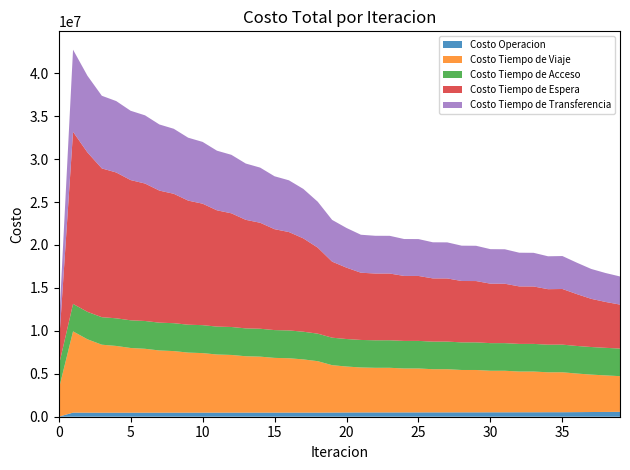

Reading left to right, extract all data points from this chart.

Costo Operacion: 0=0.0	1=477036.2	2=472528.7	3=468099.5	4=469224.1	5=469528.2	6=471133.1	7=471736.3	8=473358.3	9=473944.9	10=475430.9	11=475891.2	12=477174.3	13=477464.4	14=478512.1	15=478617.8	16=479415.2	17=479340.3	18=478407.5	19=486278.8	20=492012.7	21=499094.1	22=499462.6	23=499984.4	24=502695.0	25=503124.9	26=505931.3	27=506277.4	28=509553.5	29=509813.6	30=513731.2	31=513902.6	32=518575.2	33=518657.5	34=524176.3	35=524045.0	36=534819.6	37=547238.0	38=557862.6	39=568129.9
Costo Tiempo de Viaje: 0=3152160.8	1=9462396.8	2=8544448.0	3=7918035.0	4=7771718.5	5=7533914.5	6=7439133.6	7=7241839.3	8=7169315.2	9=6991904.6	10=6931861.0	11=6767822.4	12=6715897.9	13=6562454.8	14=6516175.0	15=6371040.5	16=6329671.0	17=6194047.1	18=5987332.9	19=5516571.9	20=5351791.2	21=5235351.2	22=5195811.6	23=5196758.2	24=5114321.2	25=5114718.5	26=5025177.8	27=5025343.8	28=4932235.8	29=4932192.5	30=4837498.9	31=4837223.2	32=4742381.9	33=4741947.1	34=4648099.5	35=4651793.9	36=4493218.8	37=4356904.7	38=4251878.2	39=4154863.5
Costo Tiempo de Acceso: 0=2725021.2	1=3198718.9	2=3194059.8	3=3202492.4	4=3218426.8	5=3223540.6	6=3236503.7	7=3237997.2	8=3248337.0	9=3246452.1	10=3254336.1	11=3249166.6	12=3254686.4	13=3246247.6	14=3249444.5	15=3237689.8	16=3238562.7	17=3223386.2	18=3206111.5	19=3200309.9	20=3203150.4	21=3204478.9	22=3204877.6	23=3207100.4	24=3209240.0	25=3211297.6	26=3212623.6	27=3214521.0	28=3214920.2	29=3216669.8	30=3216250.3	31=3217864.4	32=3216760.5	33=3218249.1	34=3216581.6	35=3217214.6	36=3211886.1	37=3211384.2	38=3211731.8	39=3213963.6
Costo Tiempo de Espera: 0=2003287.8	1=20032877.6	2=18560090.4	3=17324077.0	4=16977397.0	5=16326196.1	6=16004018.8	7=15376150.6	8=15064417.6	9=14449182.7	10=14143730.6	11=13537419.5	12=13236532.6	13=12637480.4	14=12340353.6	15=11747770.2	16=11454041.0	17=10867631.2	18=10016438.8	19=8852901.7	20=8307588.2	21=7827419.4	22=7772549.2	23=7767902.0	24=7566494.0	25=7560007.2	26=7360761.3	27=7352854.0	28=7146417.7	29=7137551.9	30=6923707.7	31=6914261.0	32=6694629.2	33=6684798.5	34=6461136.3	35=6478063.2	36=6037460.7	37=5609560.4	38=5340975.6	39=5118755.7
Costo Tiempo de Transferencia: 0=1971029.6	1=9563459.9	2=8929055.9	3=8456269.3	4=8314503.5	5=8071071.3	6=7940154.2	7=7698983.8	8=7569256.7	9=7324402.4	10=7193479.2	11=6943695.0	12=6810776.4	13=6555846.2	14=6420595.4	15=6160538.3	16=6022751.1	17=5757584.7	18=5345443.0	19=4859743.8	20=4621605.9	21=4420711.0	22=4393887.4	23=4390960.5	24=4297243.4	25=4293546.2	26=4204527.8	27=4200278.8	28=4111924.1	29=4107263.1	30=4018608.4	31=4013648.2	32=3924606.5	33=3919395.3	34=3830120.0	35=3837128.1	36=3659081.4	37=3480436.0	38=3368243.1	39=3276149.4